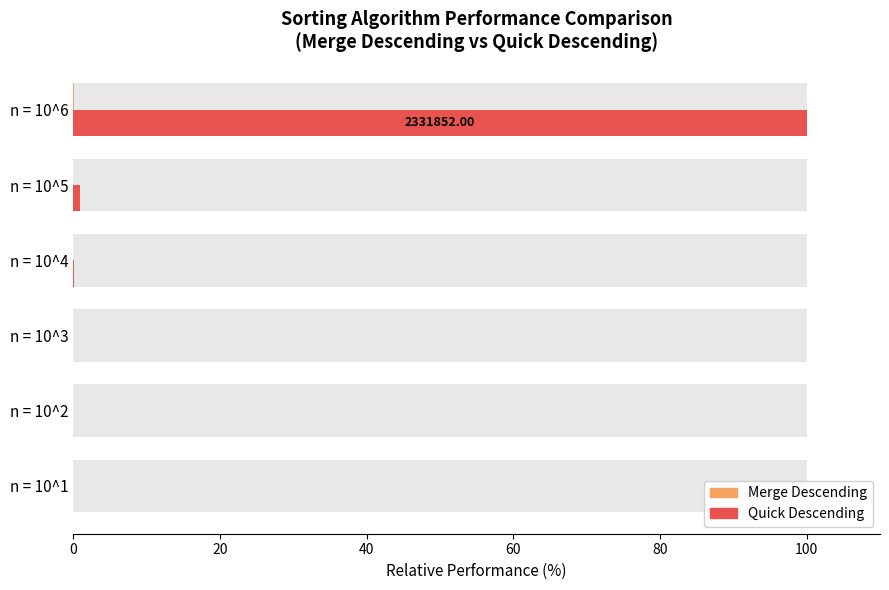

Between n = 10^1 and n = 10^4, which series saw the biggest shift?

Quick Descending